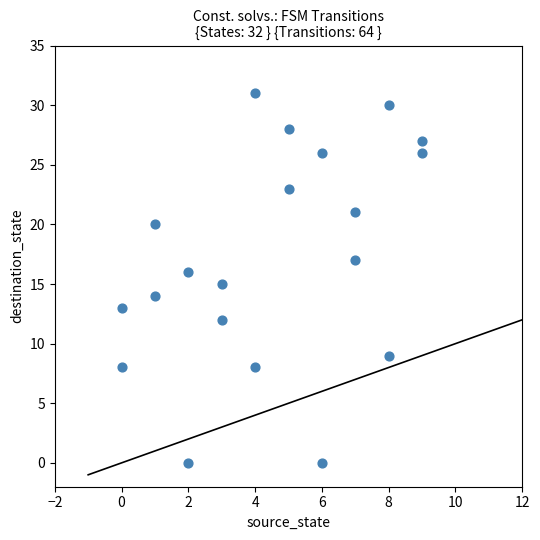

What is the range of X values (max minus min)?

9